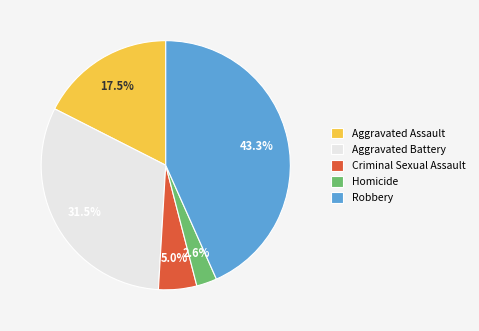

Approximately how many times larger is the value at Aggravated Battery compared to Robbery?

0.7